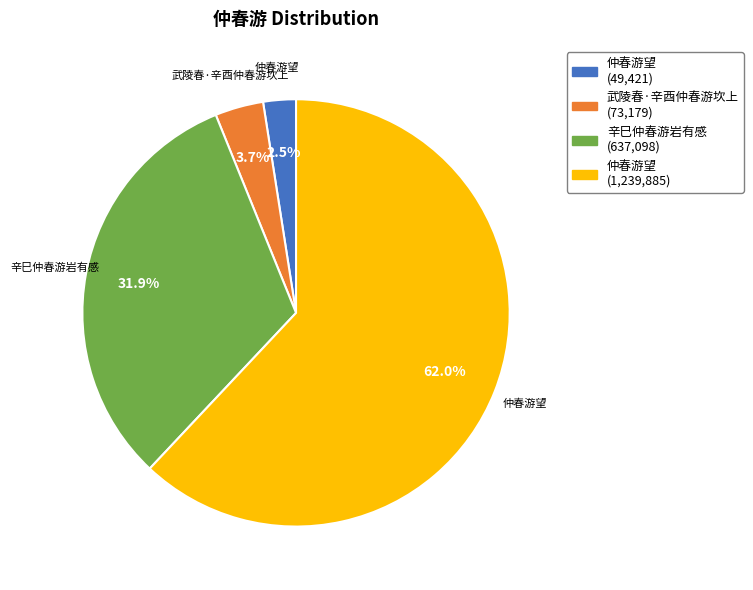

Is there a majority slice in this chart?

Yes